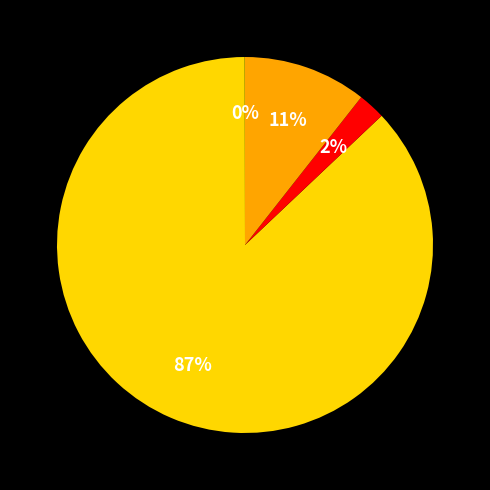

Is there any slice that represents more than half of the pie?

Yes